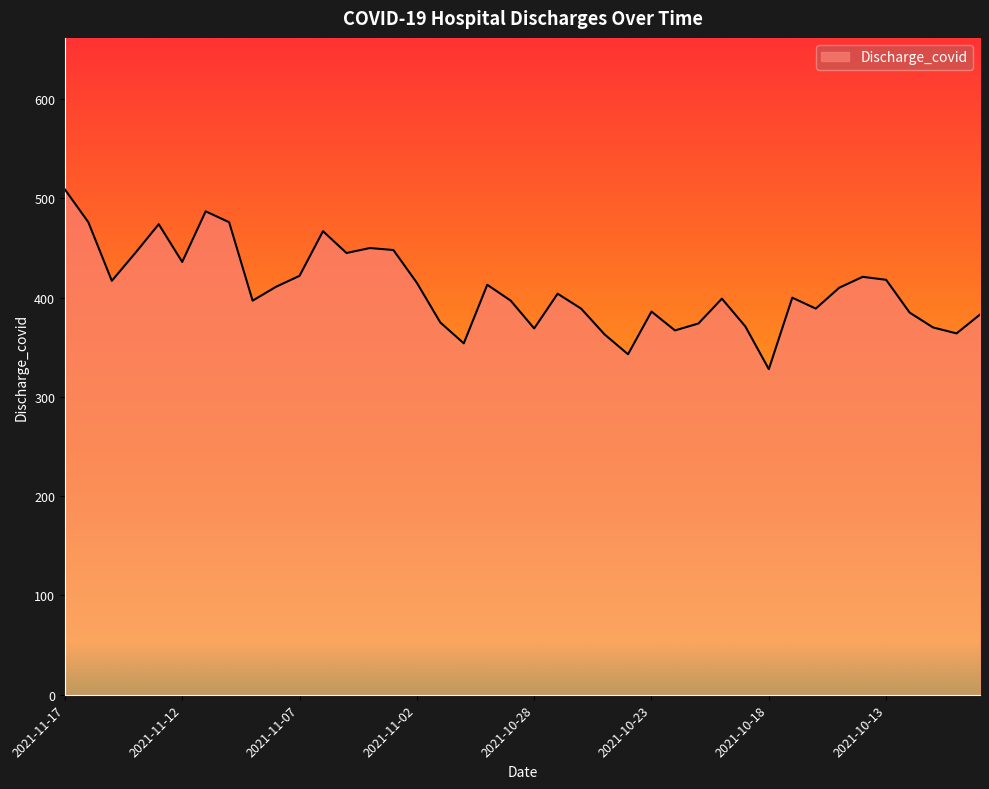

What is the difference between the maximum and minimum values?

181